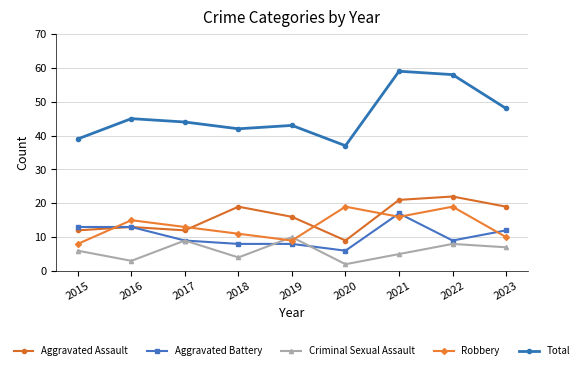

How many categories are shown in the chart?

9